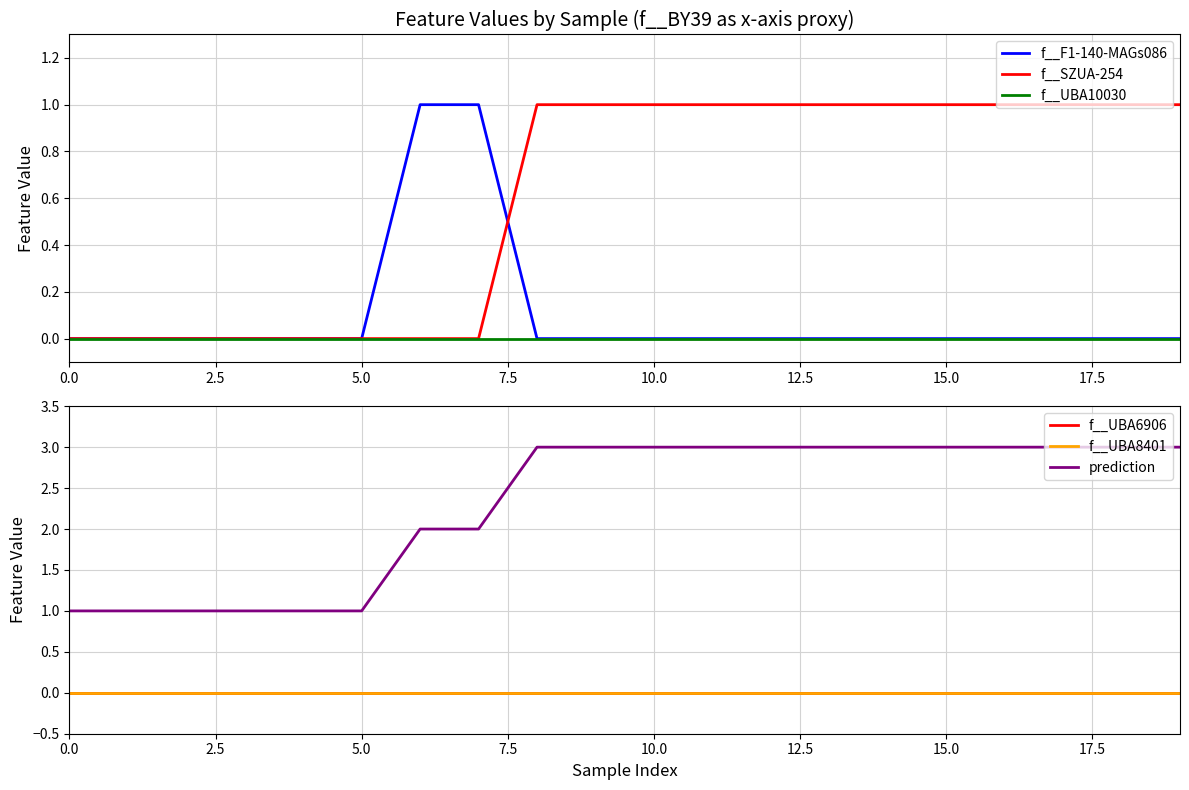

What is the greatest value displayed?

3